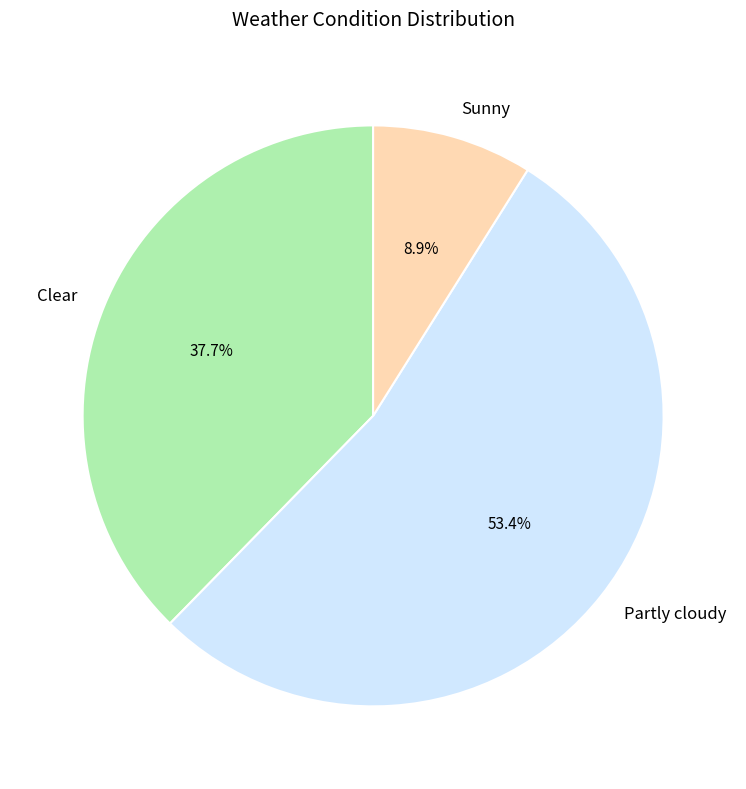

To the nearest percent, what percentage of the pie is Sunny?

9%